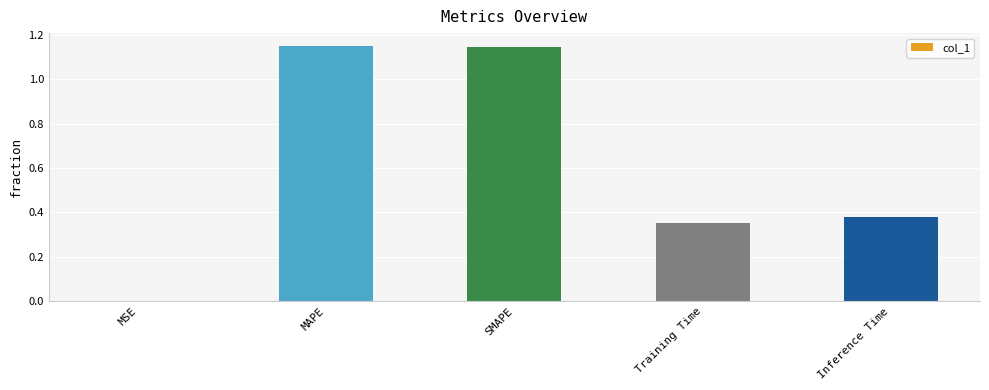

What is the sum of the values at MAPE and Inference Time?

1.5